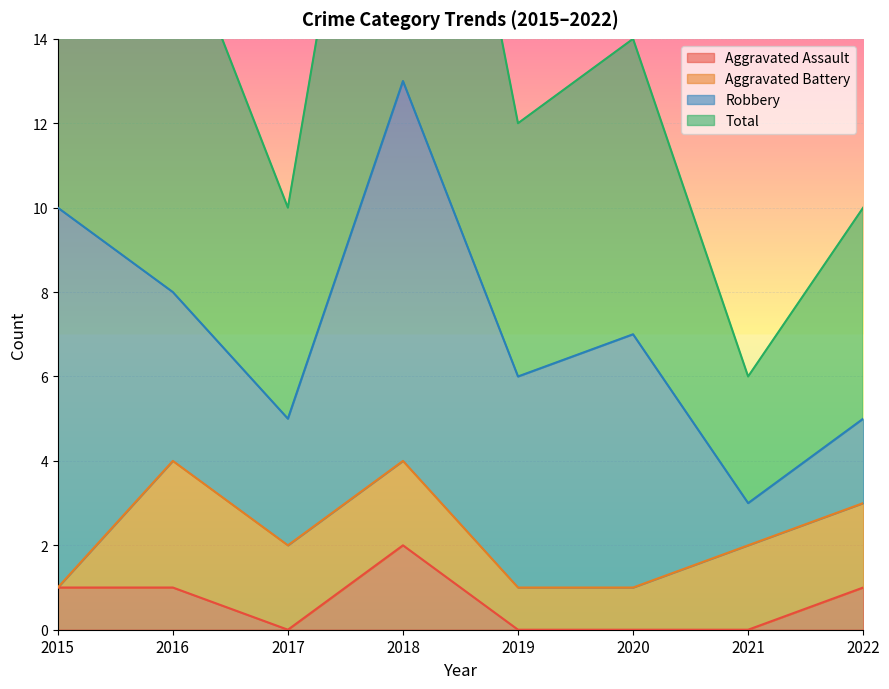

List the labels in order of Total value, smallest first.

2021, 2017, 2022, 2019, 2020, 2016, 2015, 2018